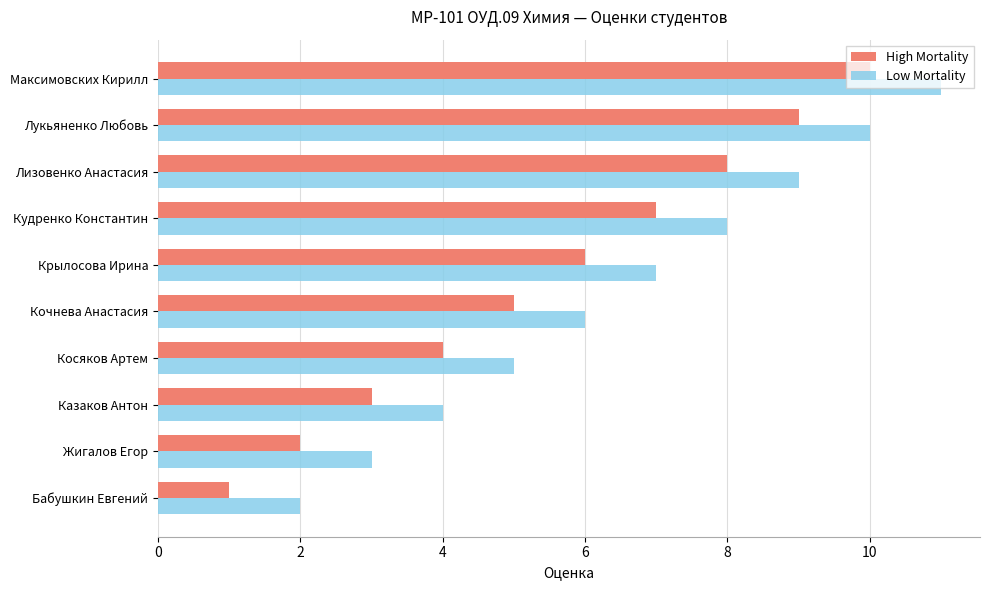

Rank the series by their maximum value, from highest to lowest.

Low Mortality, High Mortality